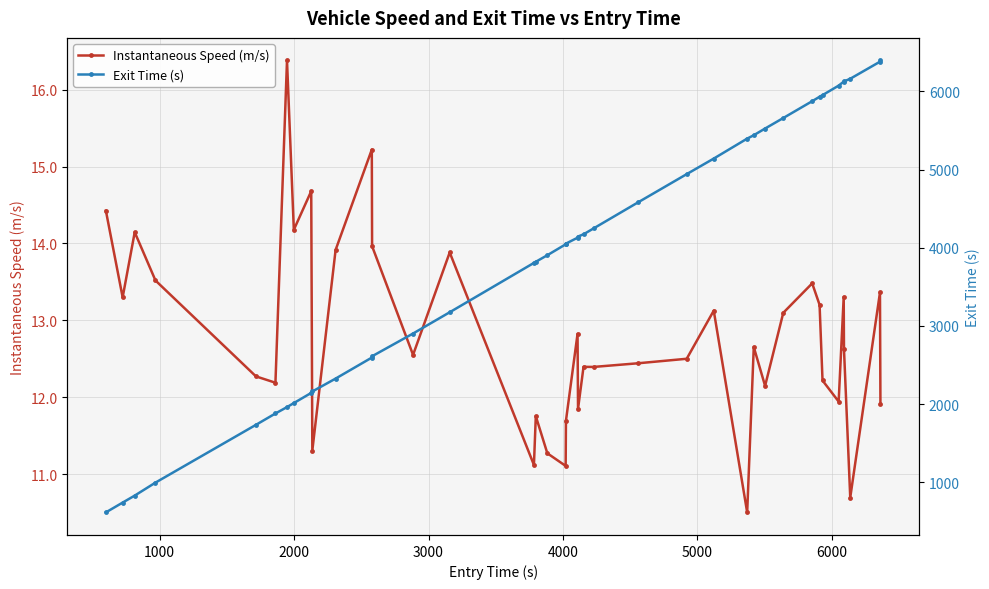

List the series in order of their overall mean, highest first.

Exit Time (s), Instantaneous Speed (m/s)